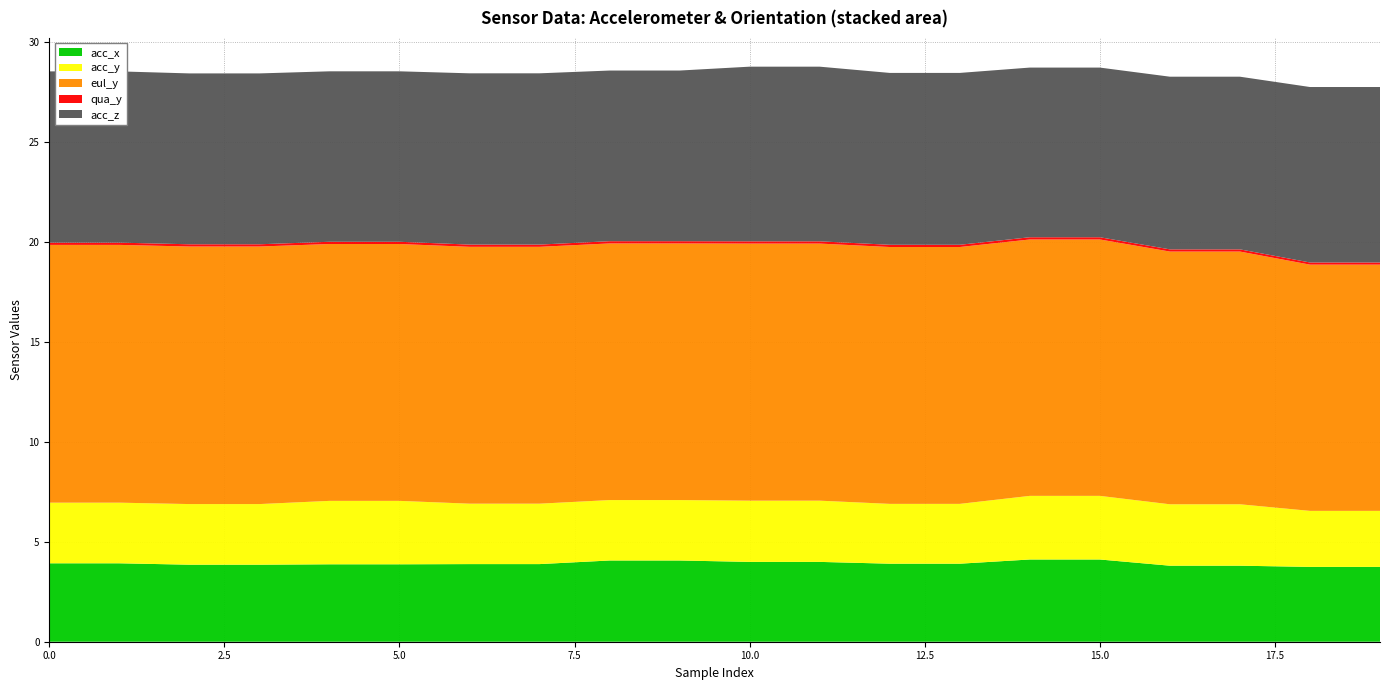

What is the difference between the second highest and second lowest values in the acc_z series?

0.3